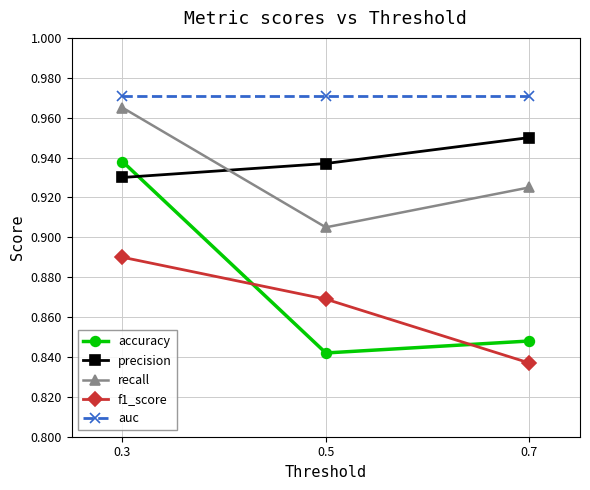

How many lines are shown in the chart?

5